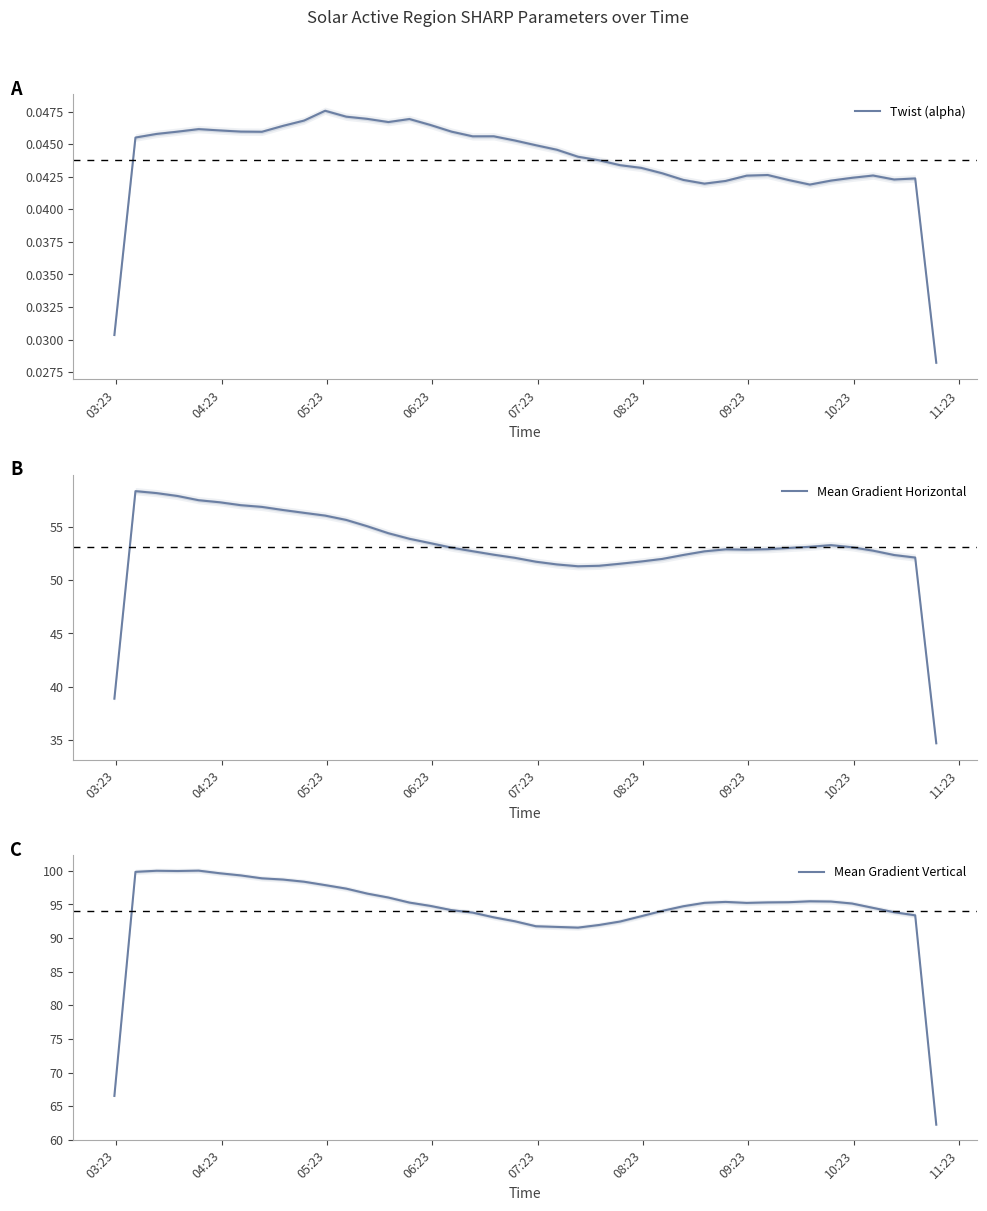

What is the lowest value of the Mean Gradient Horizontal series?

34.7